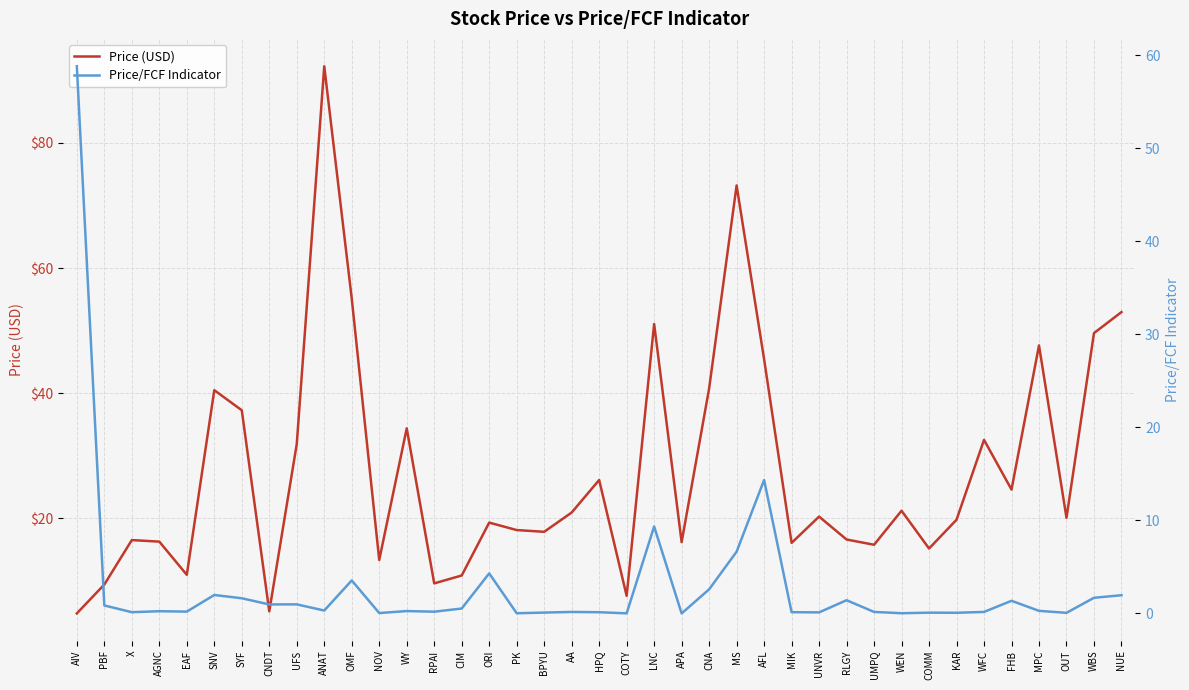

Which series has the largest range (max minus min)?

Price (USD)